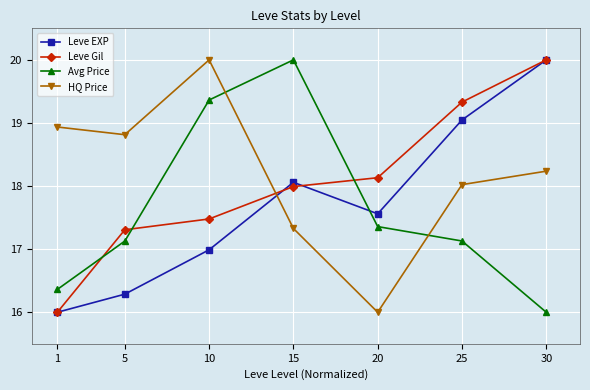

Reading left to right, what are all the values shown in this chart?

Leve EXP: 1=16.0	5=16.3	10=17.0	15=18.1	20=17.6	25=19.0	30=20.0
Leve Gil: 1=16.0	5=17.3	10=17.5	15=18.0	20=18.1	25=19.3	30=20.0
Avg Price: 1=16.4	5=17.1	10=19.4	15=20.0	20=17.4	25=17.1	30=16.0
HQ Price: 1=18.9	5=18.8	10=20.0	15=17.3	20=16.0	25=18.0	30=18.2